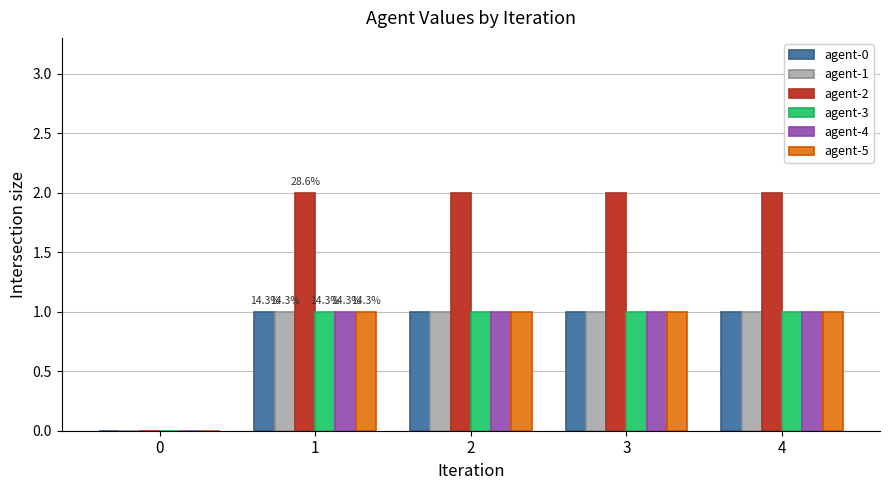

Is the value of agent-5 at 2 greater than the value of agent-2 at 3?

No